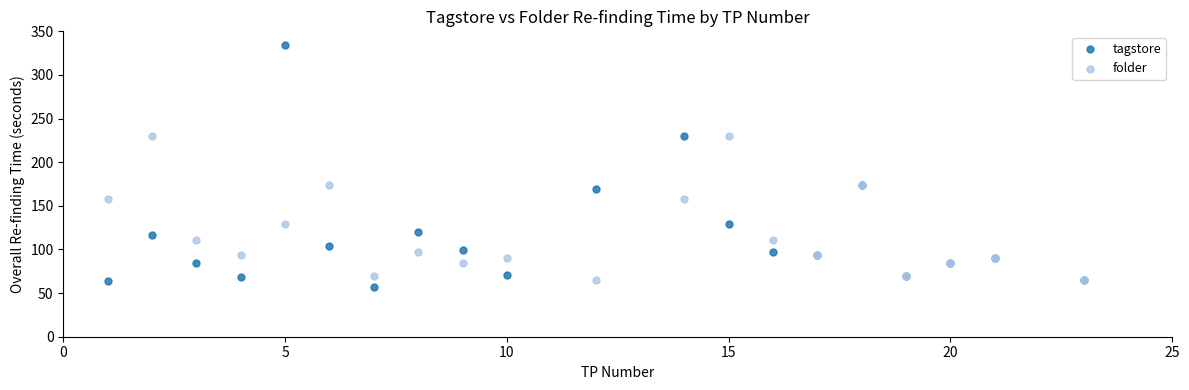

Which series contains the highest Y value?

tagstore